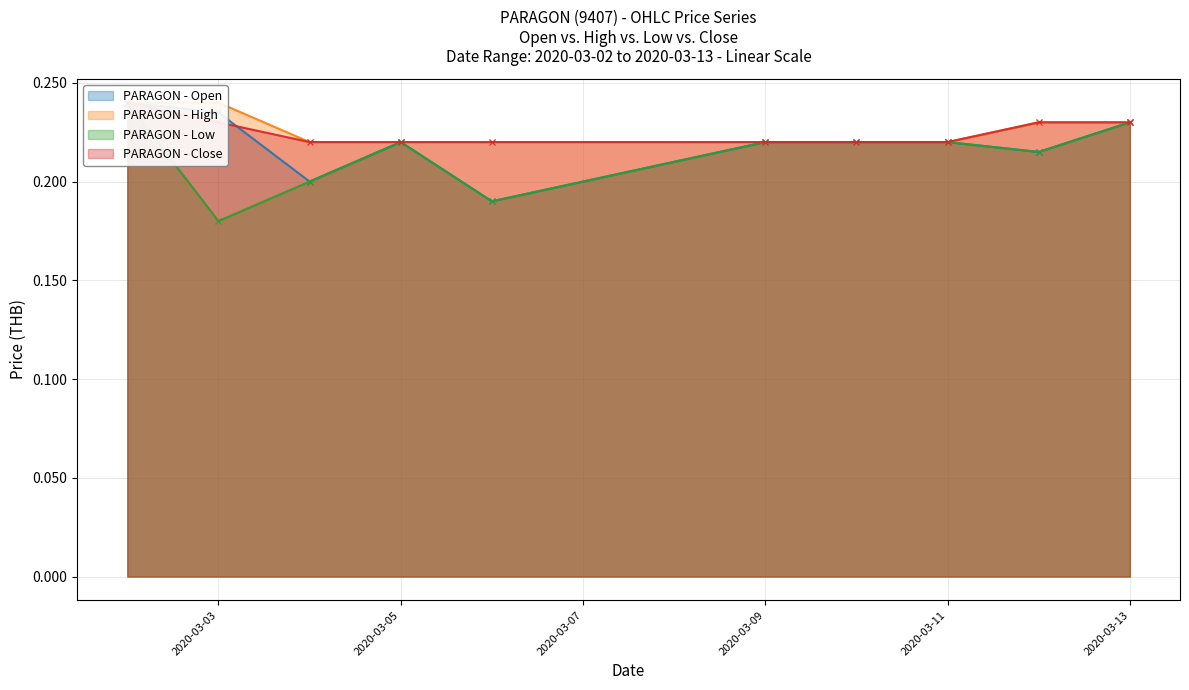

What is the sum of the PARAGON - Open values at 2020-03-04 and 2020-03-03?

0.4